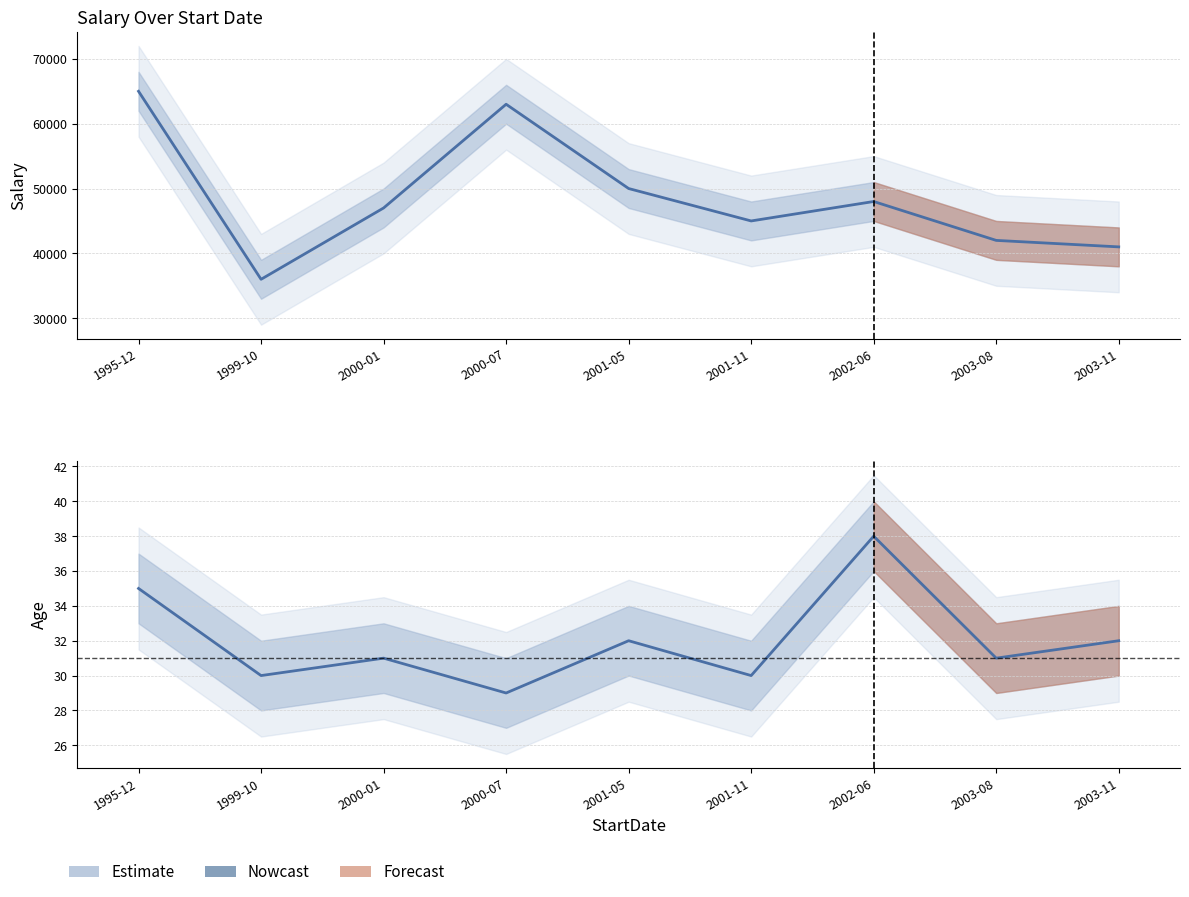

At which label is the value closest to 33?

2001-05